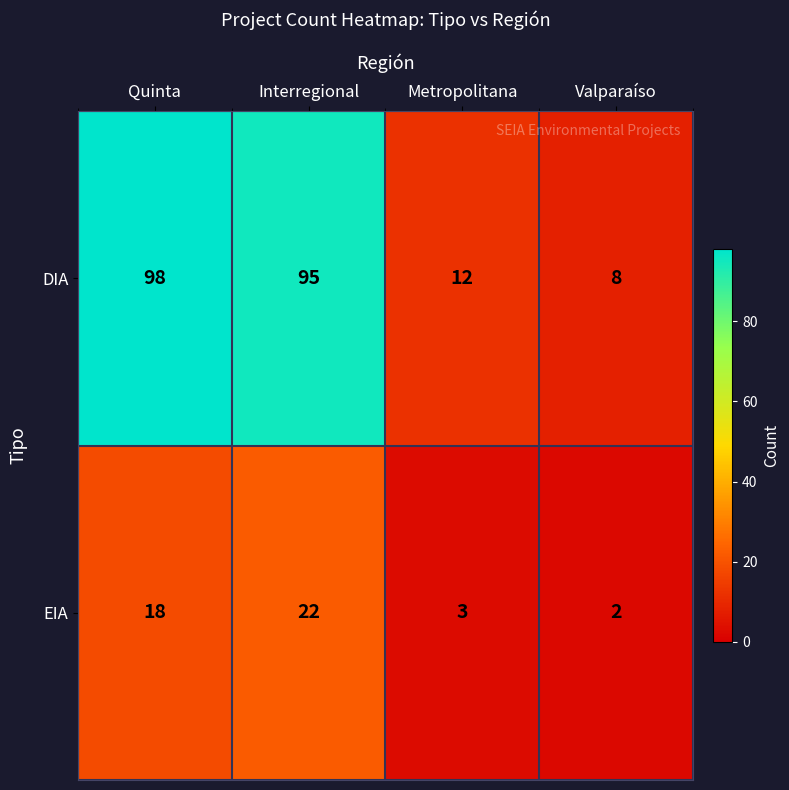

Rank the series at Interregional from lowest to highest value.

EIA, DIA